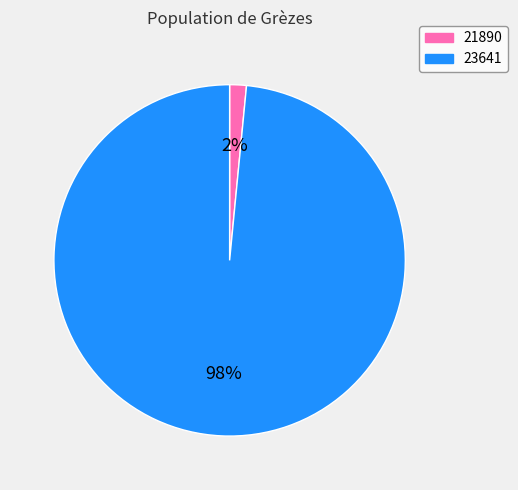

Is there a majority slice in this chart?

Yes